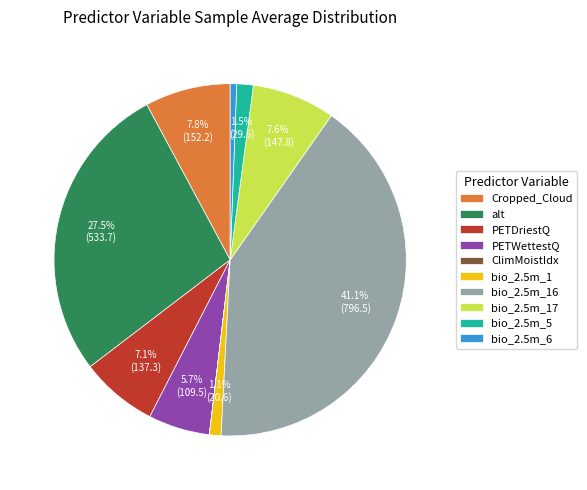

Is there a majority slice in this chart?

No